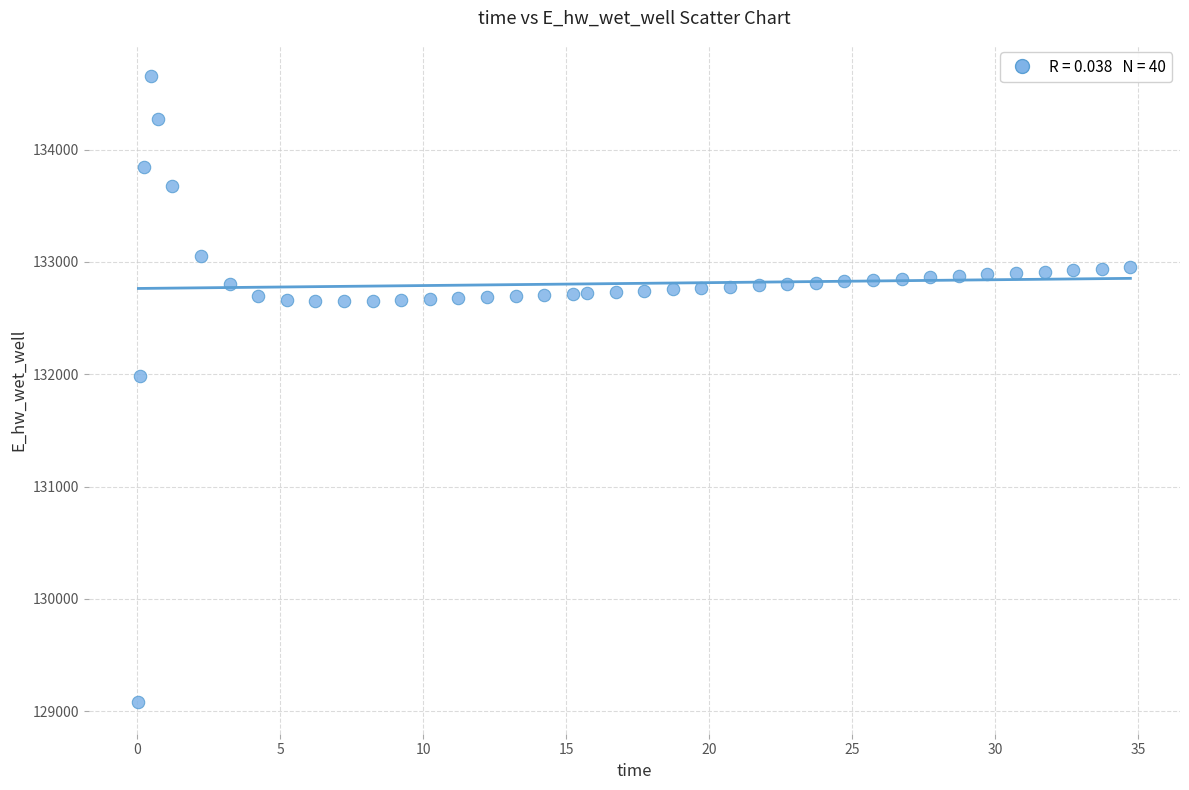

What is the range of X values (max minus min)?

34.7